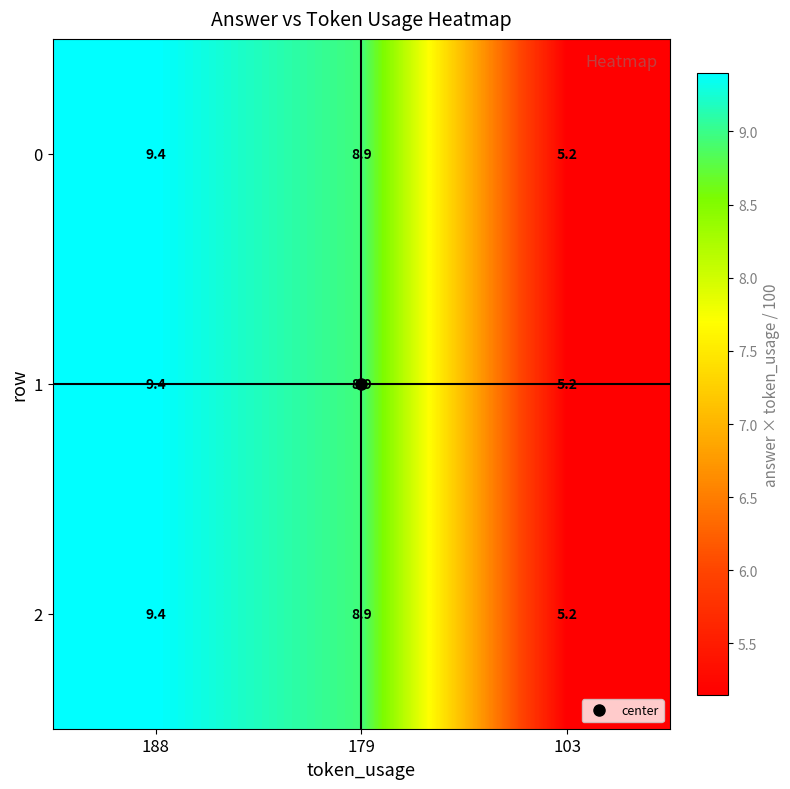

What is the approximate value of 0 at 103?

5.2